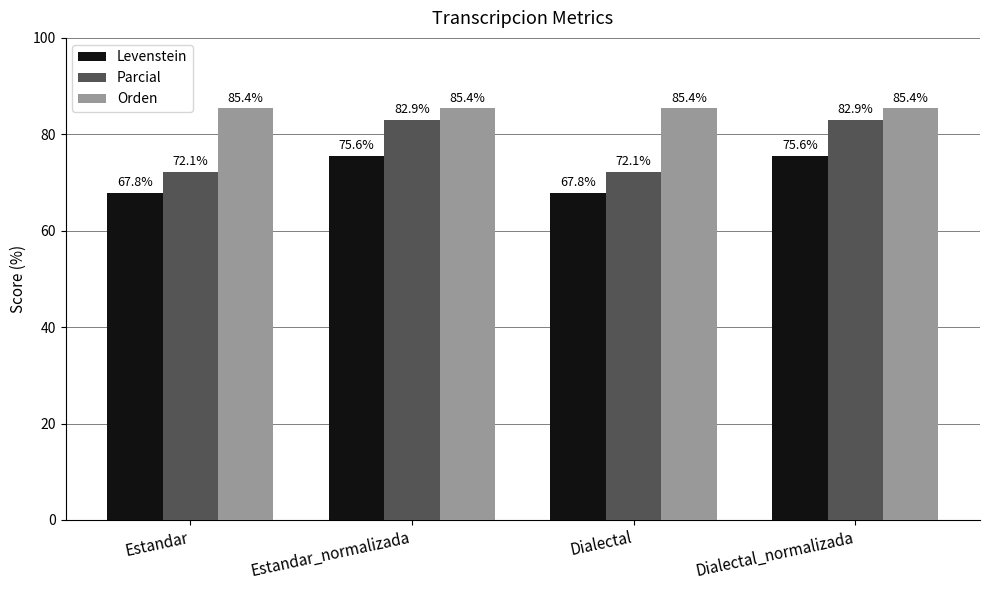

Reading left to right, transcribe all the data shown in this chart.

Levenstein: 67.8	75.6	67.8	75.6
Parcial: 72.1	82.9	72.1	82.9
Orden: 85.4	85.4	85.4	85.4